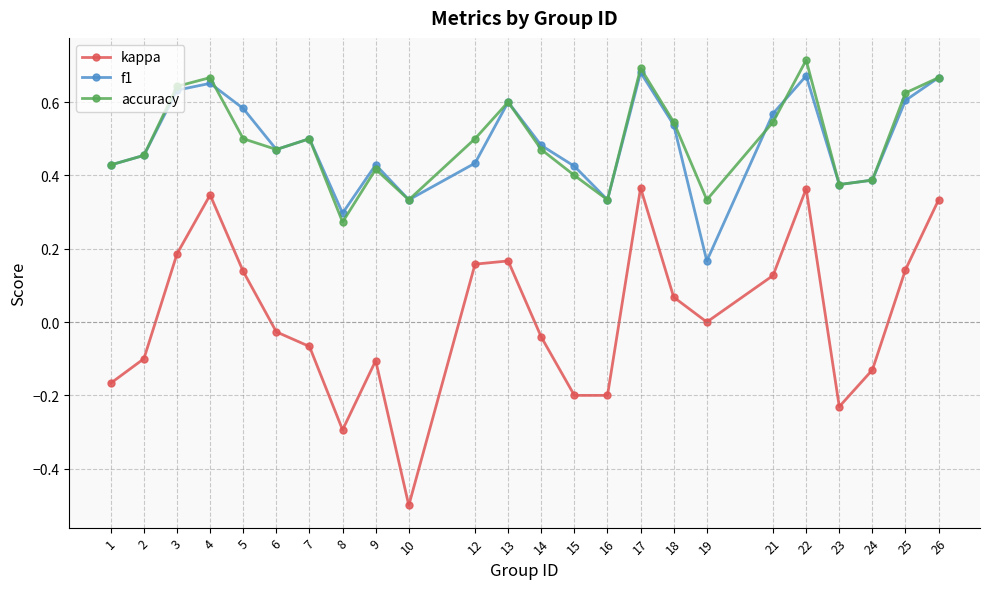

Is the value of accuracy at 18 greater than the value of f1 at 5?

No